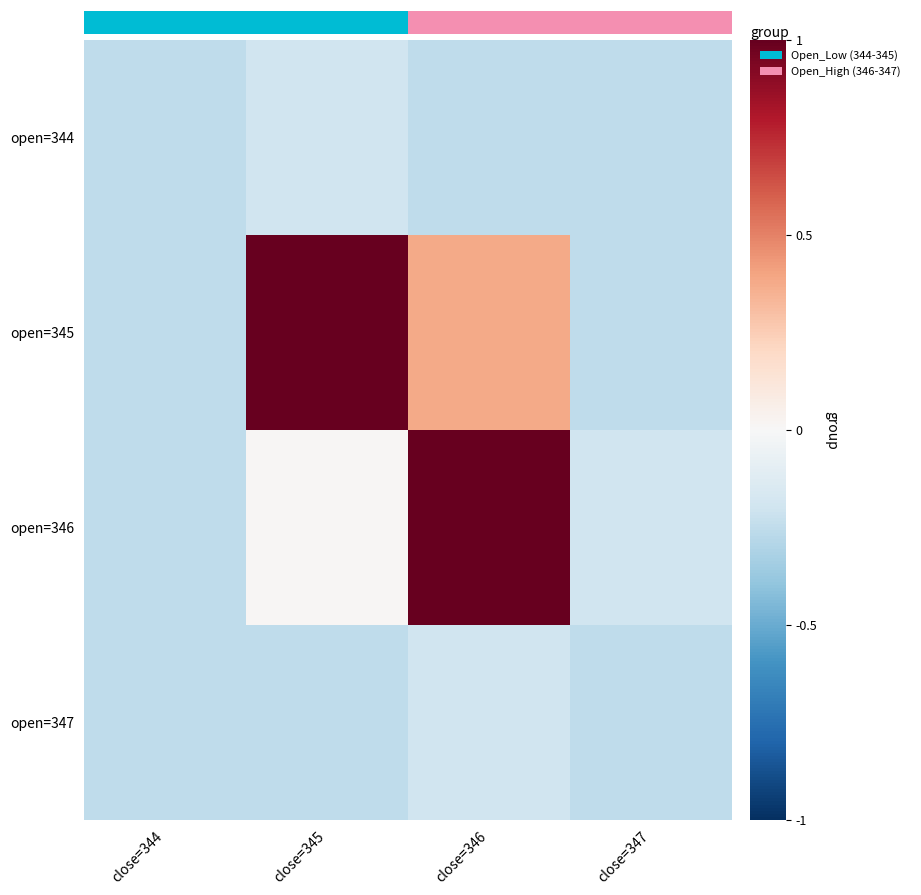

What is the difference between the maximum and minimum values in the open=344 series?

0.1